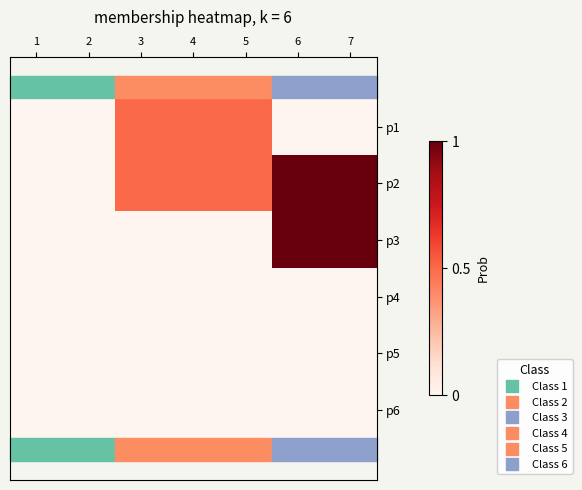

Reading left to right, what are all the values shown in this chart?

p1: 1=0.0	2=0.0	3=0.5	4=0.5	5=0.5	6=0.0	7=0.0
p2: 1=0.0	2=0.0	3=0.5	4=0.5	5=0.5	6=1.0	7=1.0
p3: 1=0.0	2=0.0	3=0.0	4=0.0	5=0.0	6=1.0	7=1.0
p4: 1=0.0	2=0.0	3=0.0	4=0.0	5=0.0	6=0.0	7=0.0
p5: 1=0.0	2=0.0	3=0.0	4=0.0	5=0.0	6=0.0	7=0.0
p6: 1=0.0	2=0.0	3=0.0	4=0.0	5=0.0	6=0.0	7=0.0